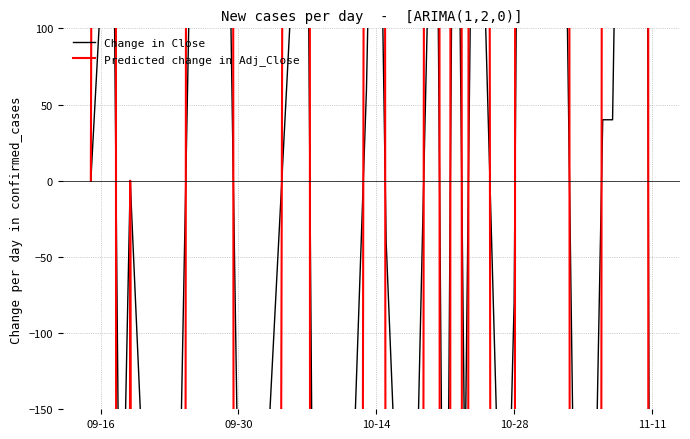

Reading left to right, what are all the values shown in this chart?

Change in Close: 0.0	120.0	400.0	-320.0	0.0	-440.0	-540.0	-220.0	120.0	580.0	200.0	-220.0	-560.0	-300.0	200.0	220.0	-640.0	-500.0	60.0	380.0	-40.0	-200.0	-520.0	340.0	-460.0	420.0	-200.0	360.0	-340.0	-80.0	780.0	1020.0	1260.0	-180.0	-360.0	-300.0	40.0	40.0	1240.0	-740.0
Predicted change in Adj_Close: 0.0	2400.0	8000.1	-6400.1	0.0	-8800.0	-10800.0	-4400.0	2400.0	11600.0	4000.1	-4400.1	-11200.0	-5999.9	4000.0	4400.0	-12800.0	-10000.0	1199.9	7600.1	-800.0	-4000.1	-10400.0	6800.0	-9199.9	8399.9	-4000.0	7200.1	-6800.1	-1600.0	15600.1	20400.0	25200.1	-3600.0	-7200.0	-6000.0	800.0	800.0	24800.0	-14800.0